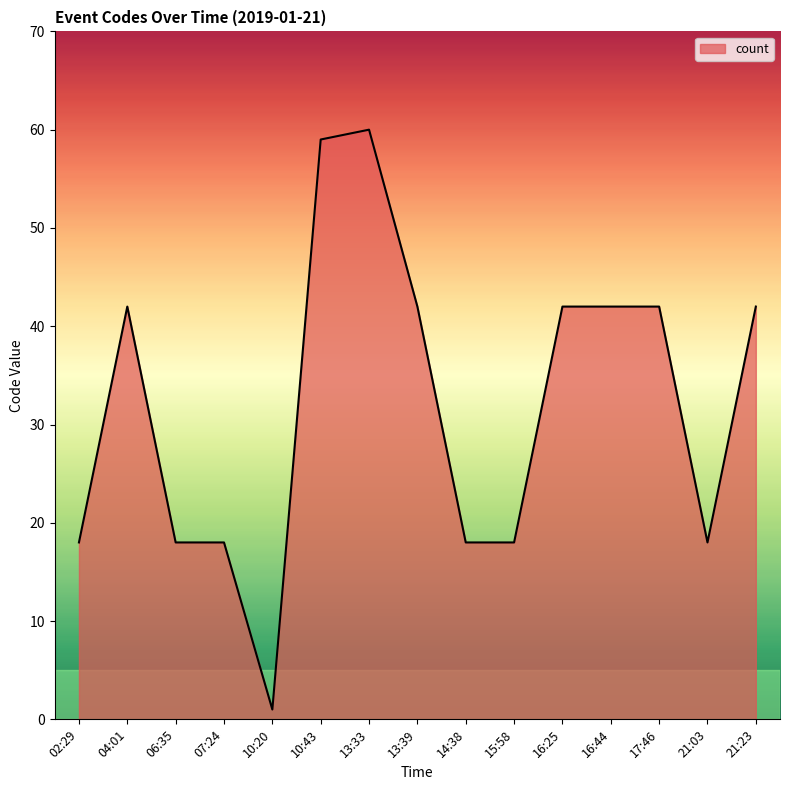

What is the maximum value shown in the chart?

60